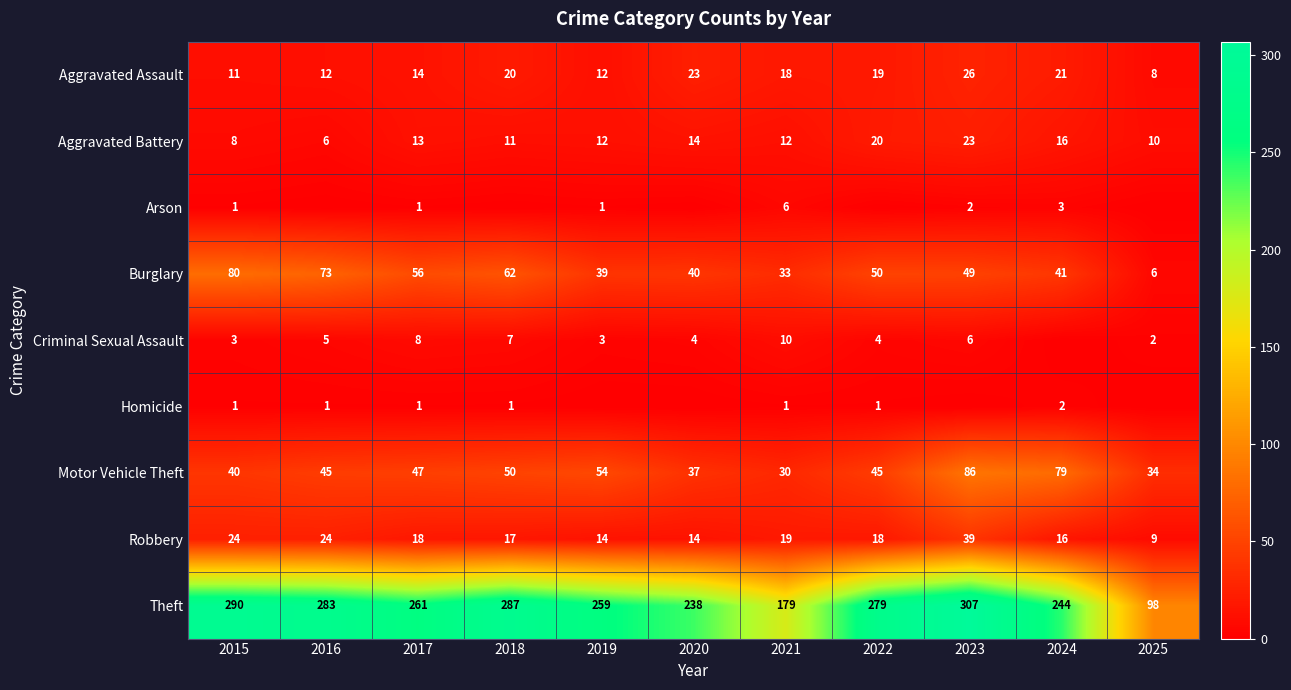

What is the difference between the Arson values at 2019 and 2016?

1